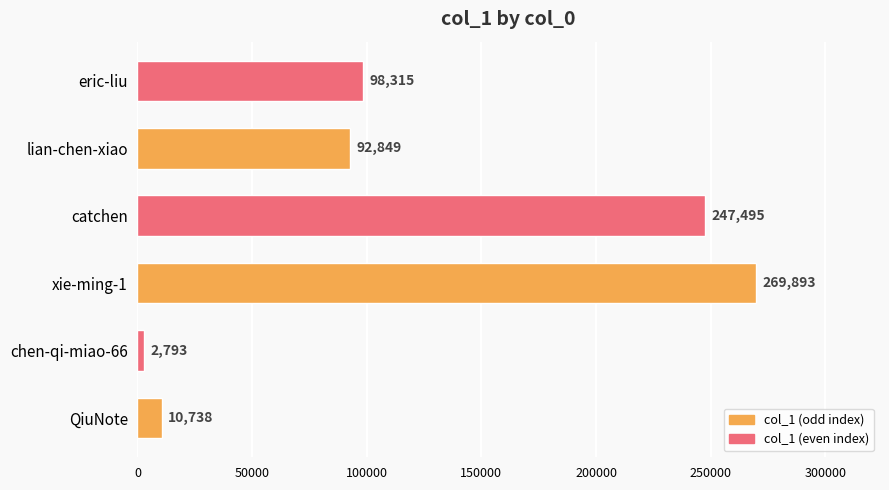

Where is the data nearest to the value 136343?

eric-liu